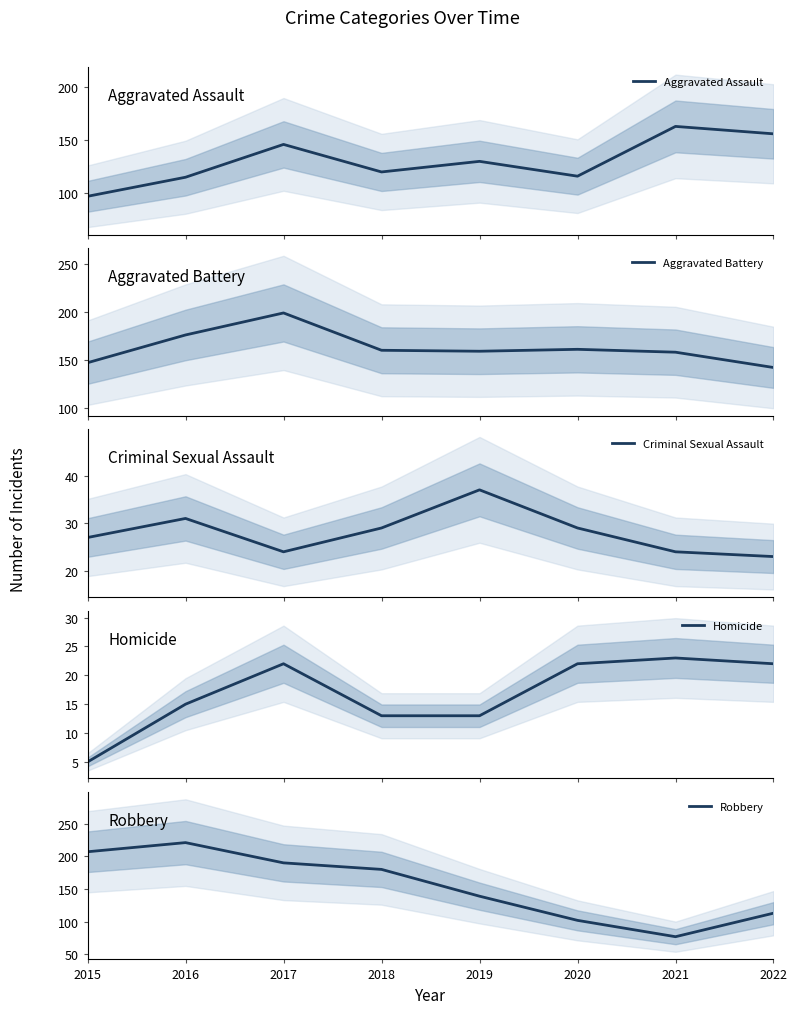

Reading right to left, transcribe all the data shown in this chart.

Aggravated Assault: 2022=156	2021=163	2020=116	2019=130	2018=120	2017=146	2016=115	2015=97
Aggravated Battery: 2022=142	2021=158	2020=161	2019=159	2018=160	2017=199	2016=176	2015=147
Criminal Sexual Assault: 2022=23	2021=24	2020=29	2019=37	2018=29	2017=24	2016=31	2015=27
Homicide: 2022=22	2021=23	2020=22	2019=13	2018=13	2017=22	2016=15	2015=5
Robbery: 2022=113	2021=77	2020=102	2019=139	2018=180	2017=190	2016=221	2015=207